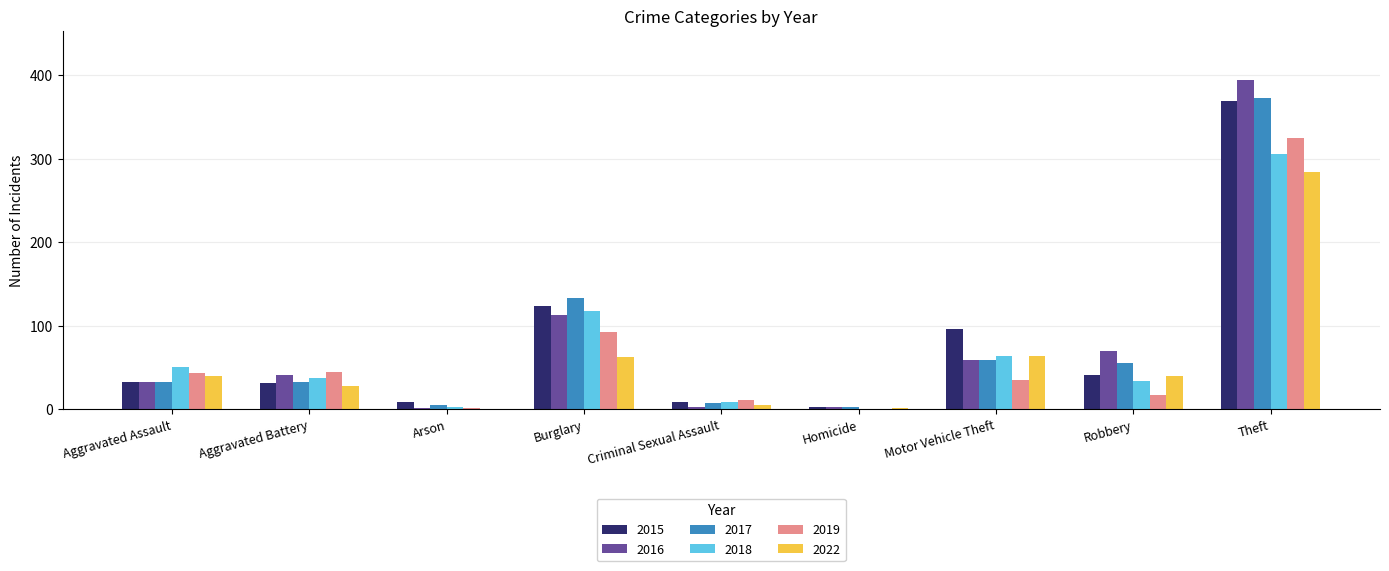

What is the approximate value of 2018 at Criminal Sexual Assault?

9